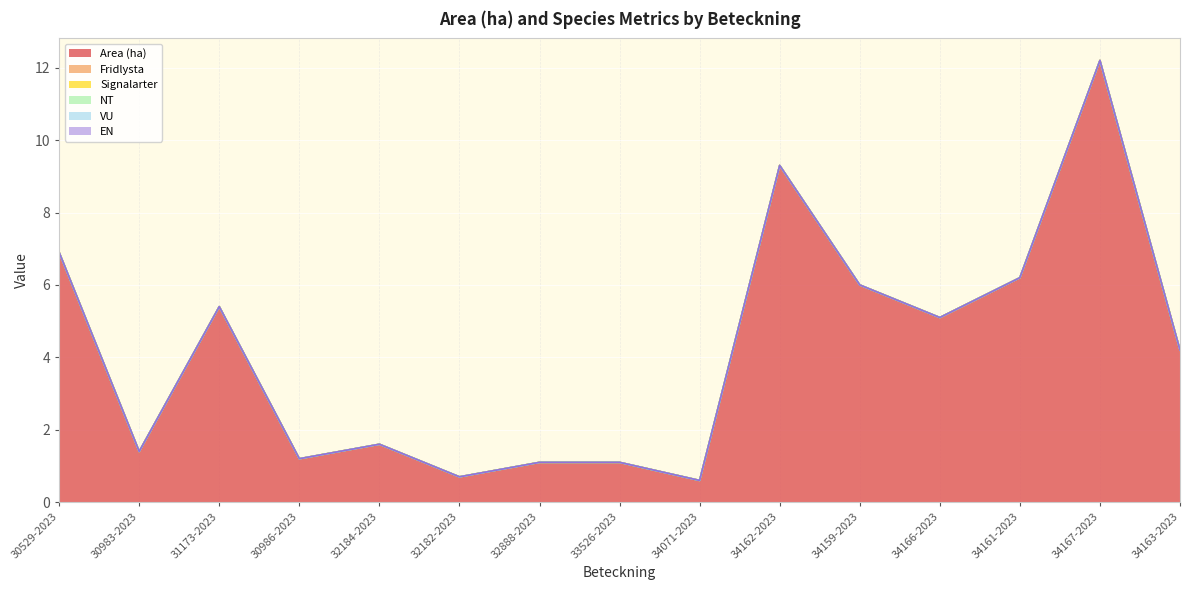

What is the label of the 6th point from the left?

A 32182-2023